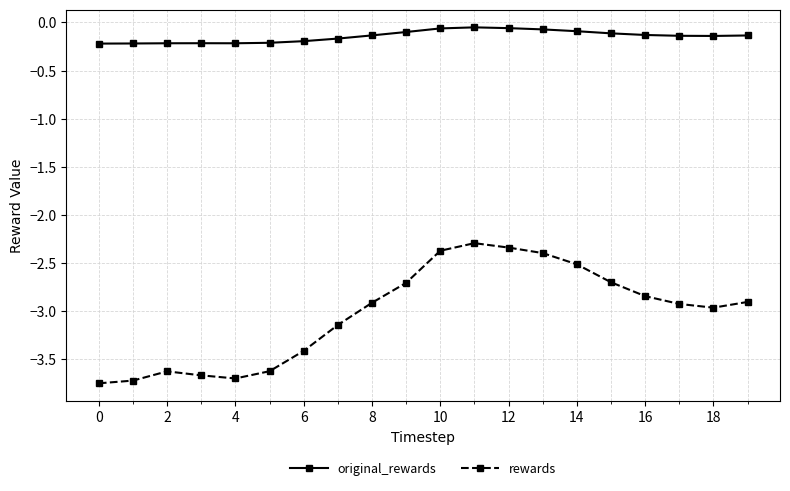

List the series in order of their peak value, highest first.

original_rewards, rewards